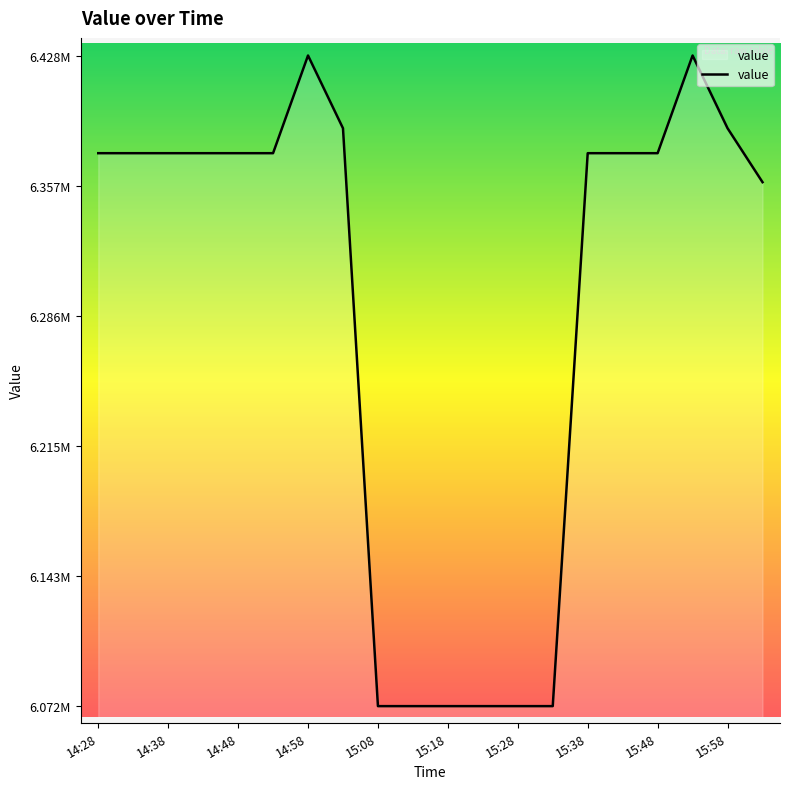

Does the chart display data point markers on the line(s)?

No